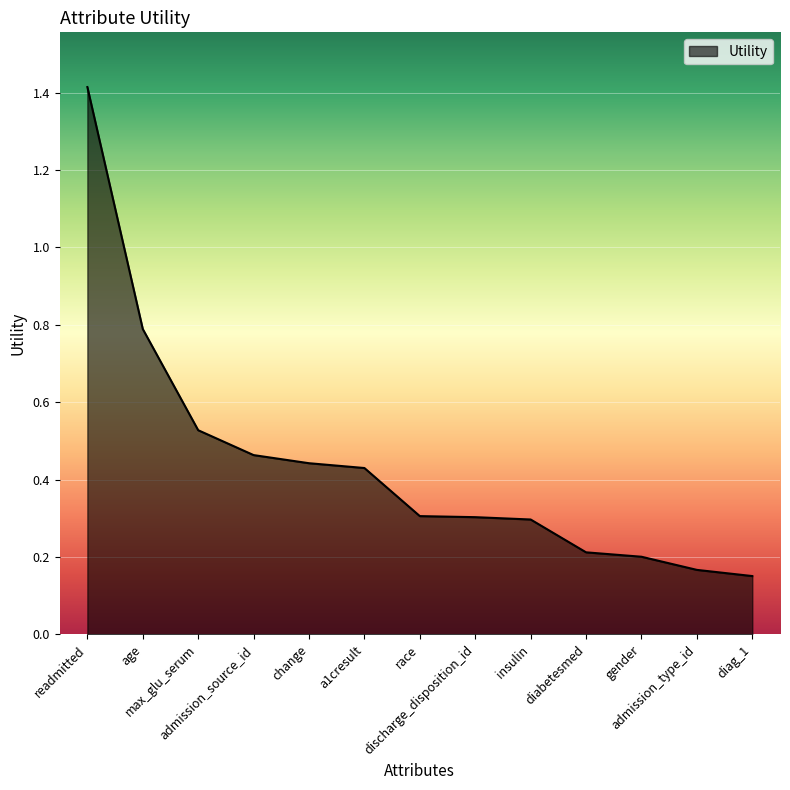

True or false: the data shows 0.2 at max_glu_serum.

False